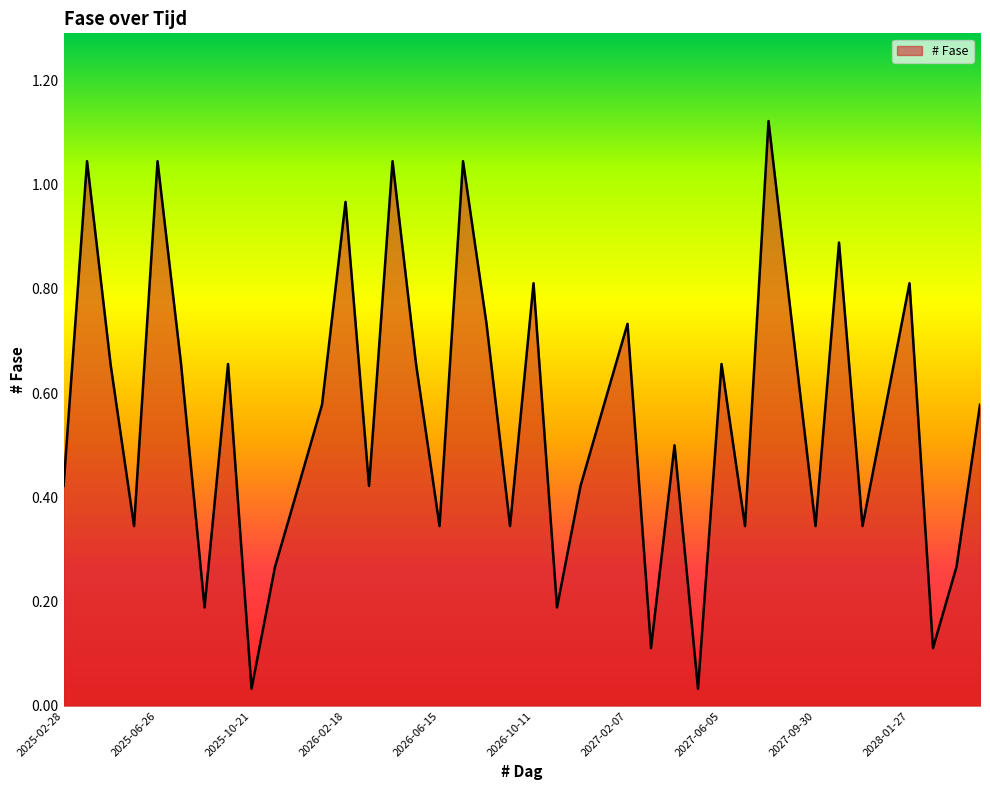

What is the label of the 36th point from the left?

2027-12-28